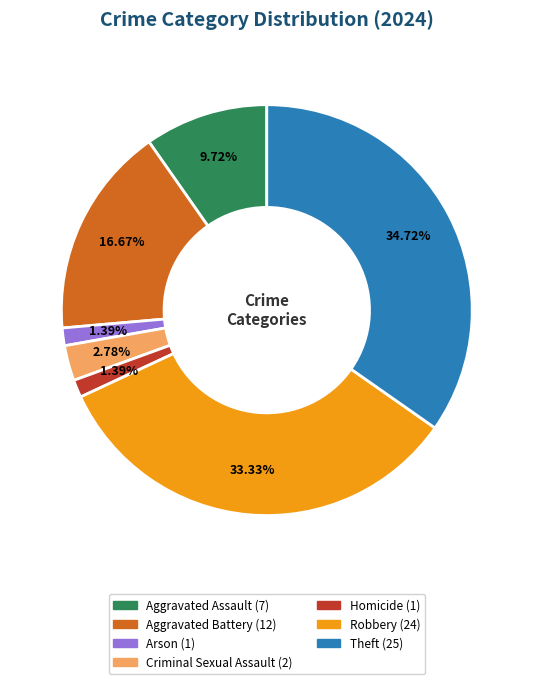

What is the total percentage of Theft and Criminal Sexual Assault?

37.5%